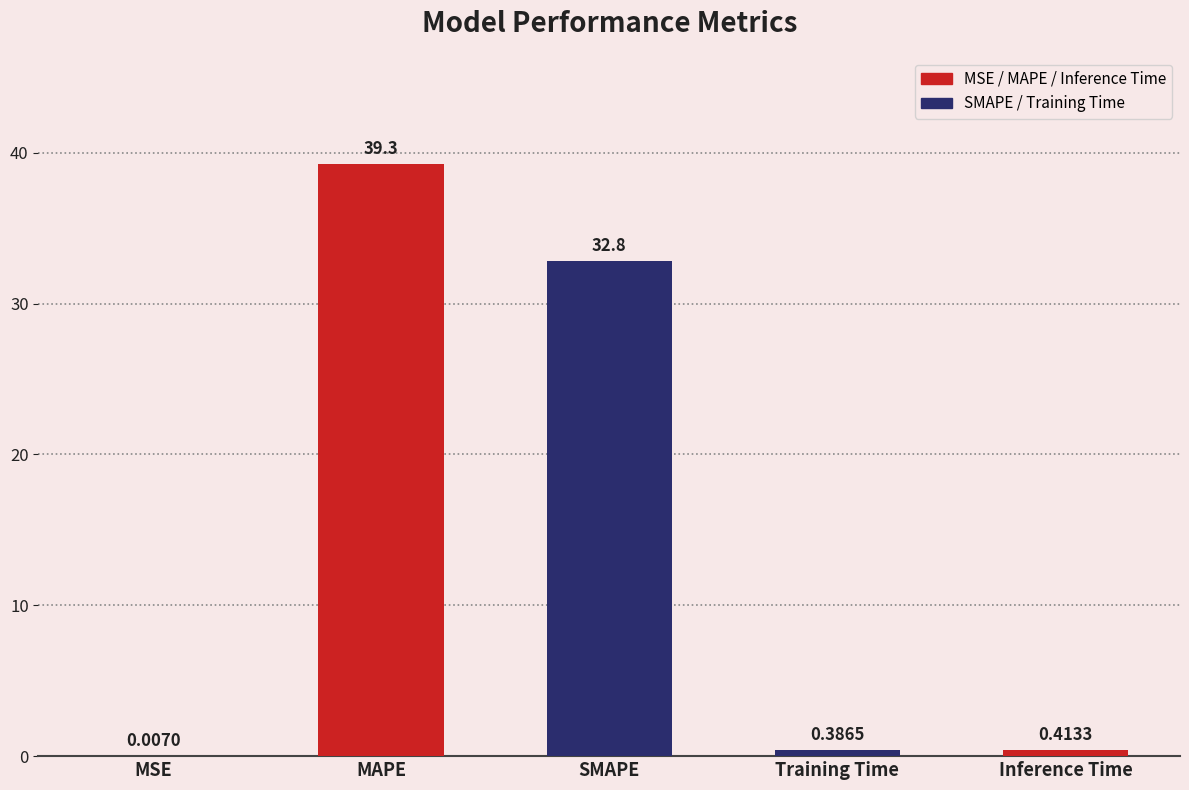

What is the sum of all values?

72.9